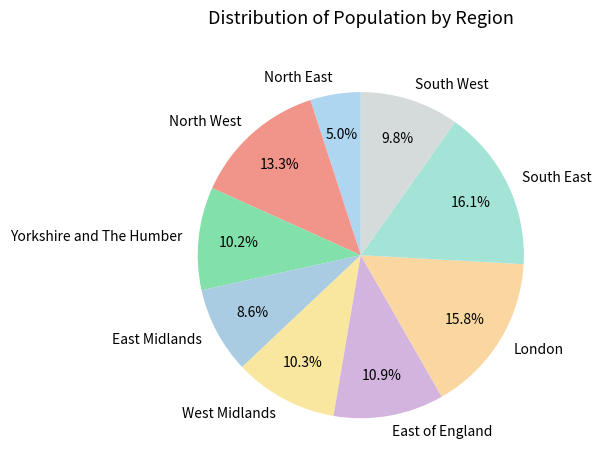

What is the smallest slice in the pie chart?

North East